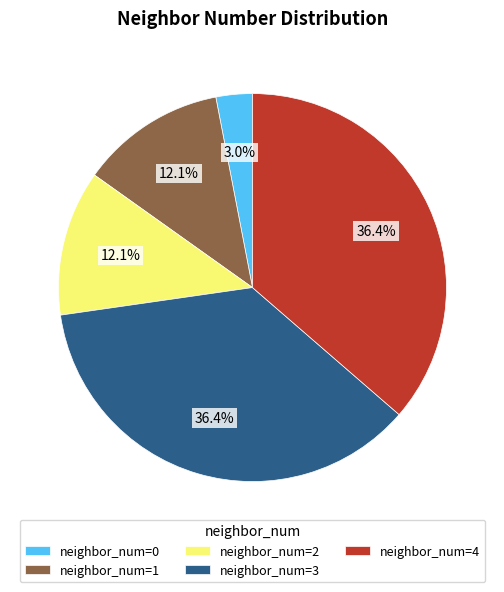

Between neighbor_num=2 and neighbor_num=0, which is larger?

neighbor_num=2